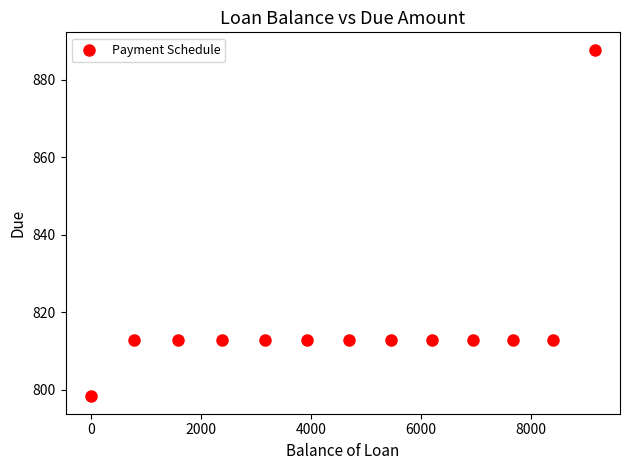

What is the range of X values (max minus min)?

9158.3